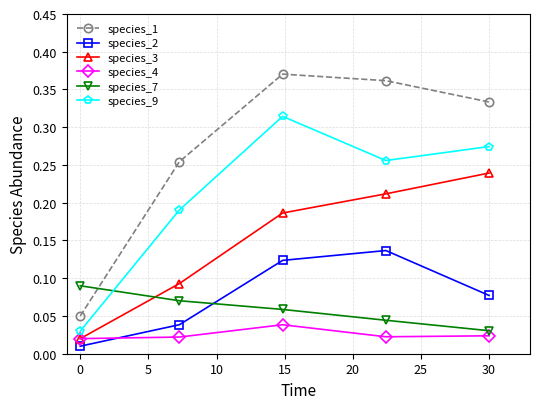

Does the chart have visible grid lines?

Yes